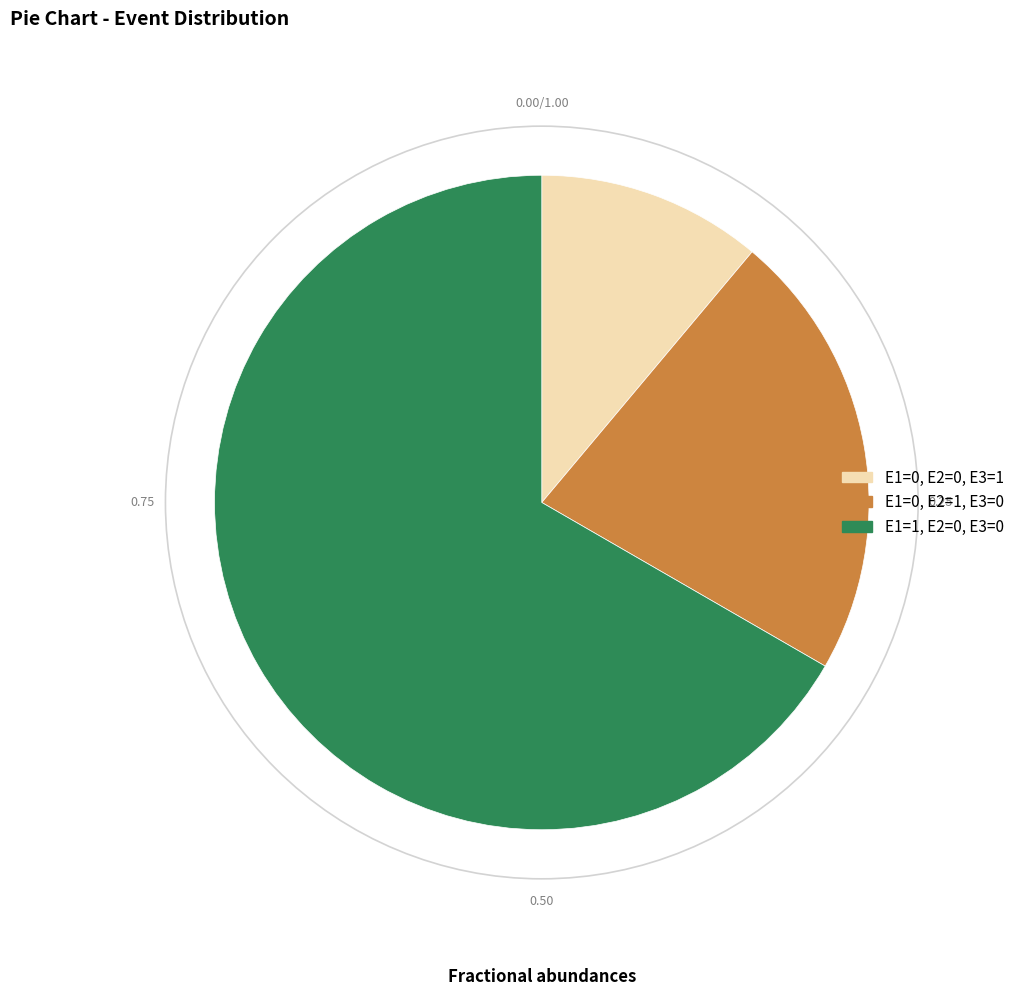

Does any single category account for the majority?

Yes